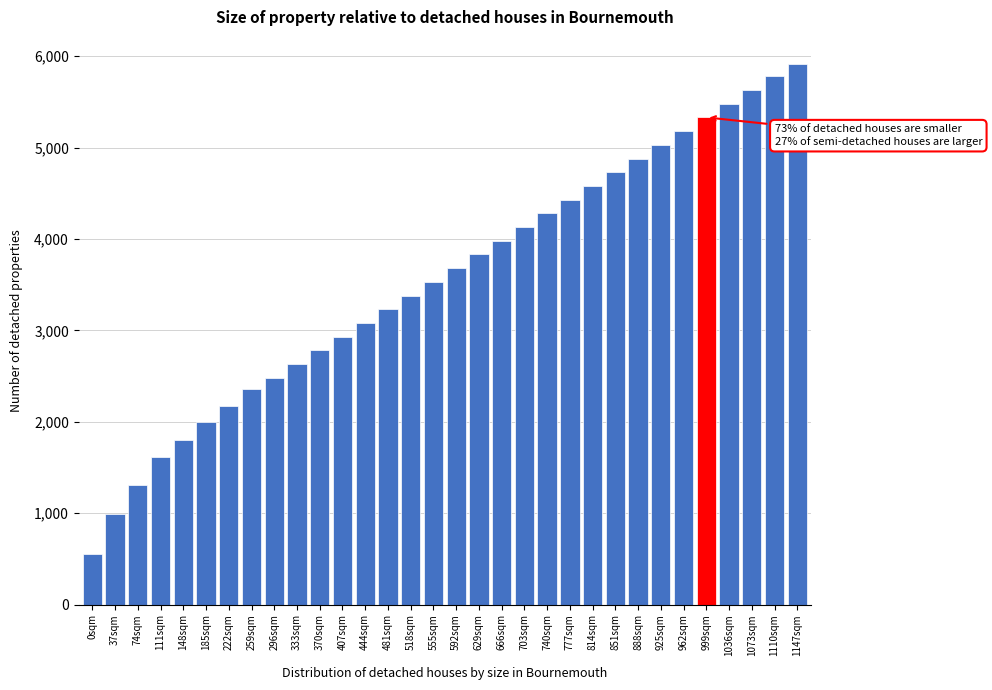

What is the sum of the values at 111sqm and 740sqm?

5892